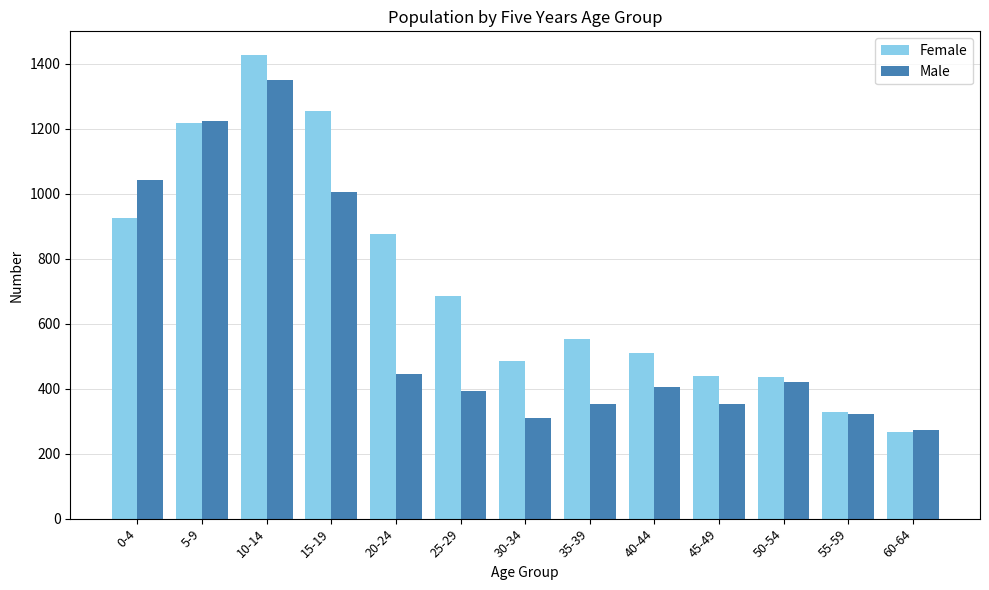

What is the spread (max minus min) of values at 55-59?

7